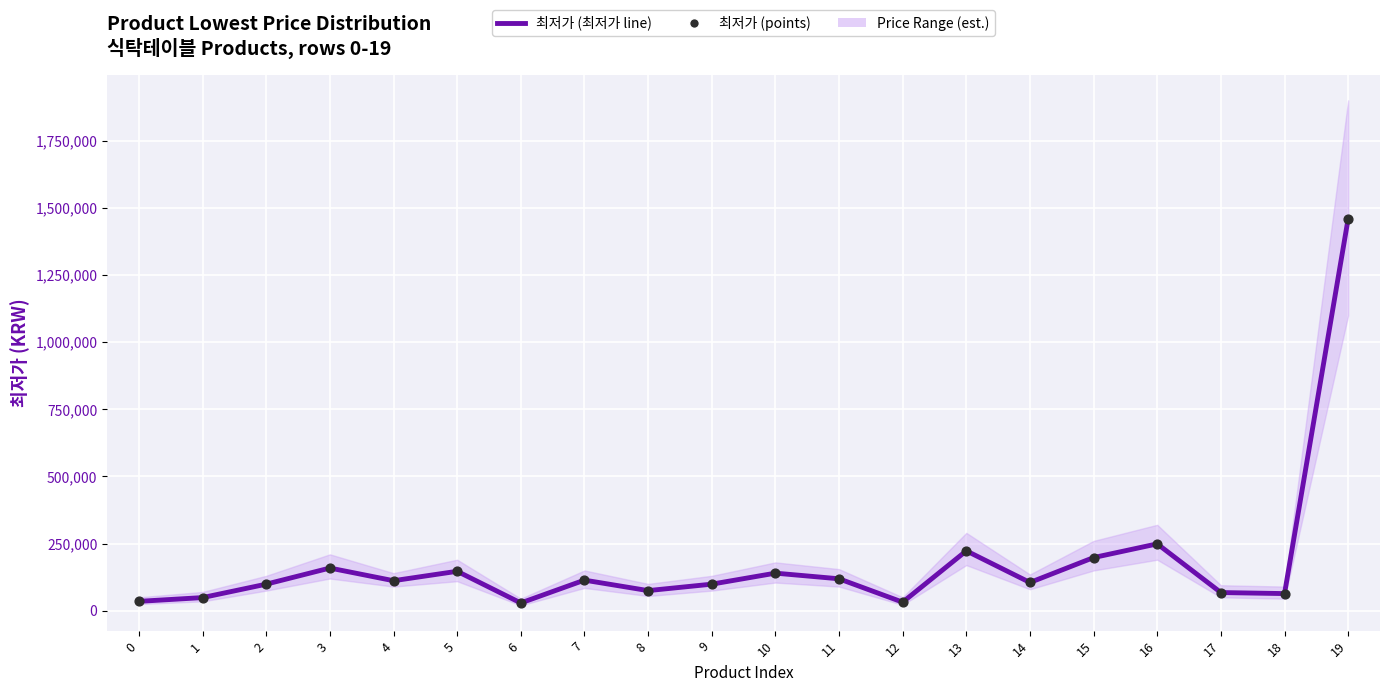

Which series contains the lowest Y value?

최저가